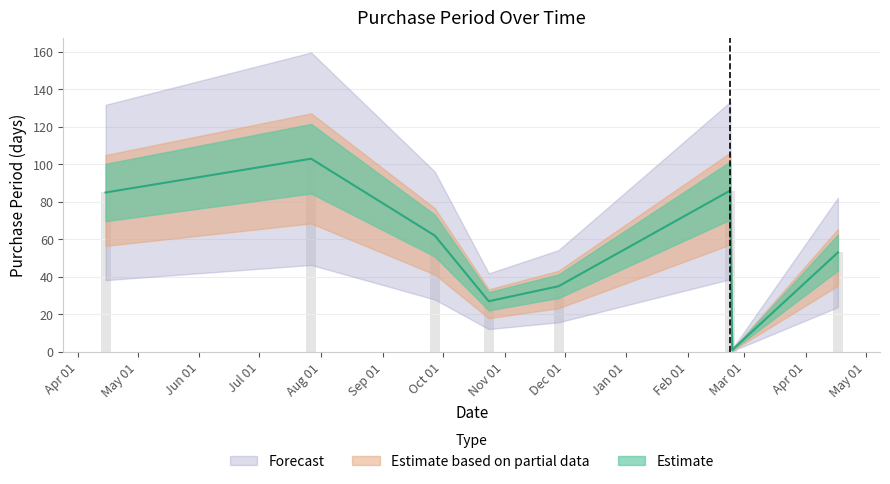

Which has a higher value, 2017-02-22 or 2016-11-28?

2017-02-22